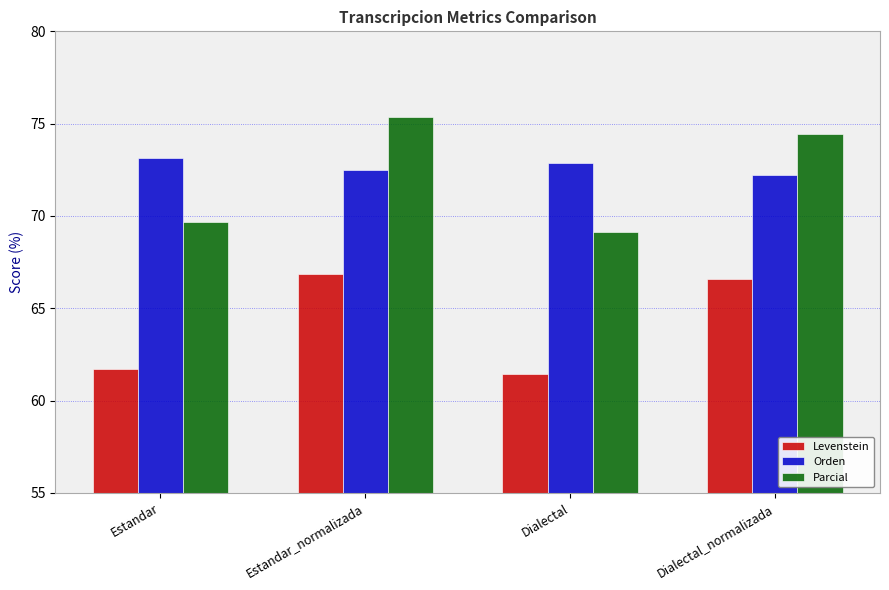

What is the approximate value of Parcial at Estandar_normalizada?

75.4